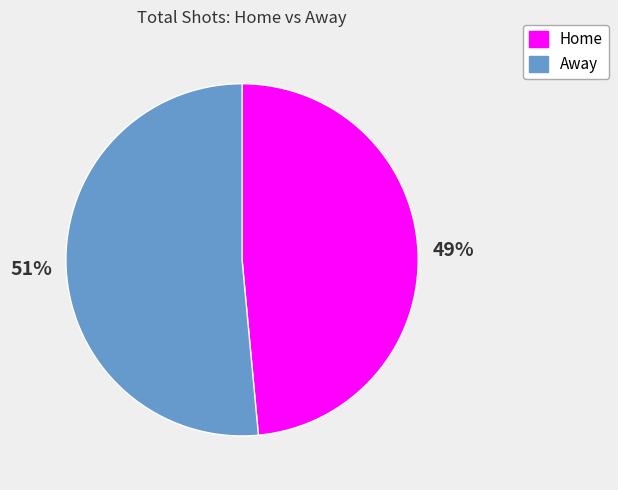

Is there a majority slice in this chart?

Yes